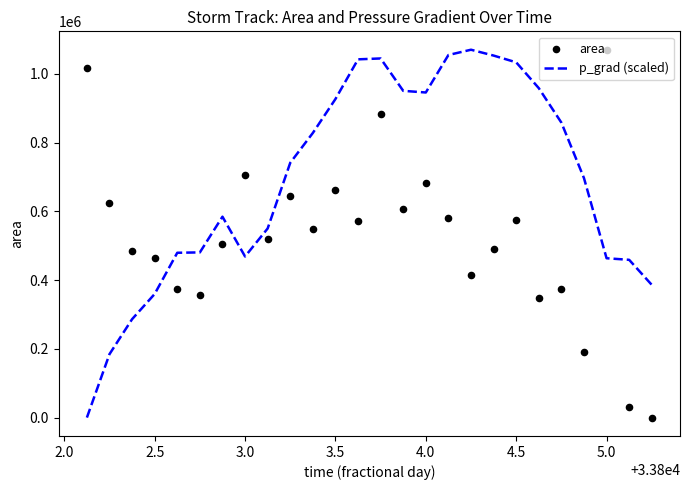

At how many categories does at least one series exceed 413800?

25